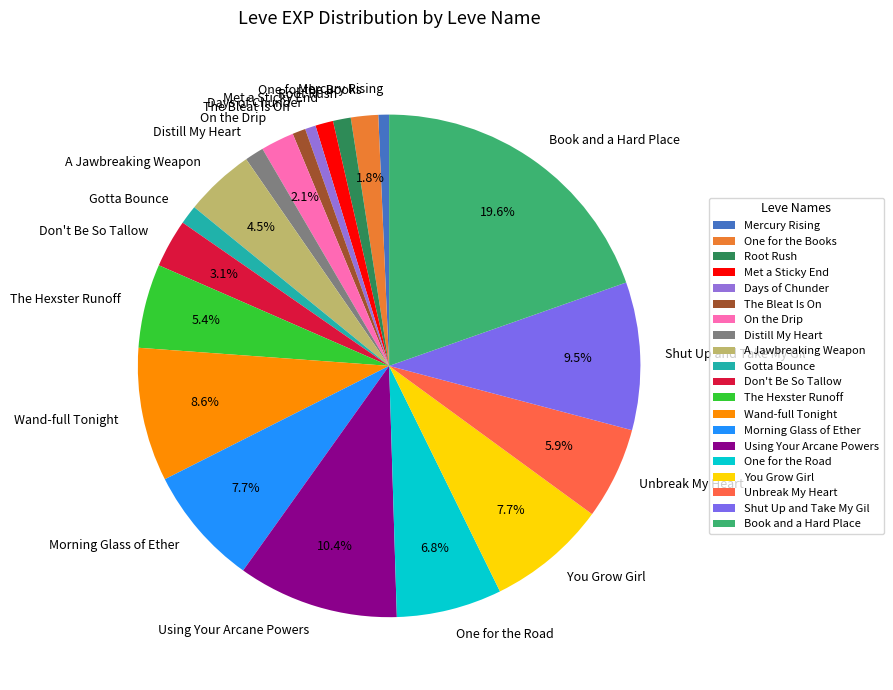

To the nearest percent, what is the difference between the largest and smallest slice percentages?

19%